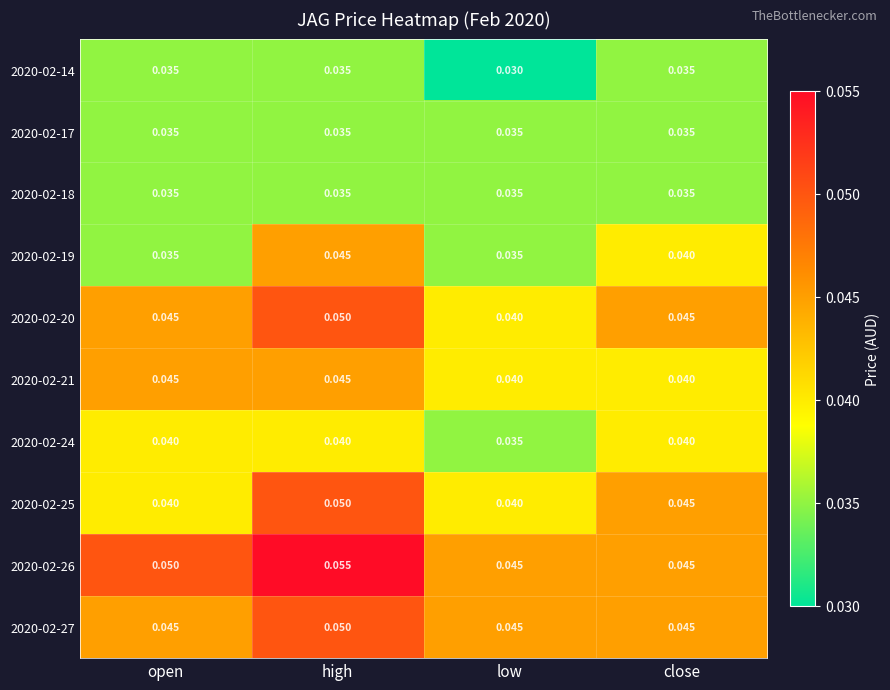

At which label does 2020-02-25 reach its peak?

high